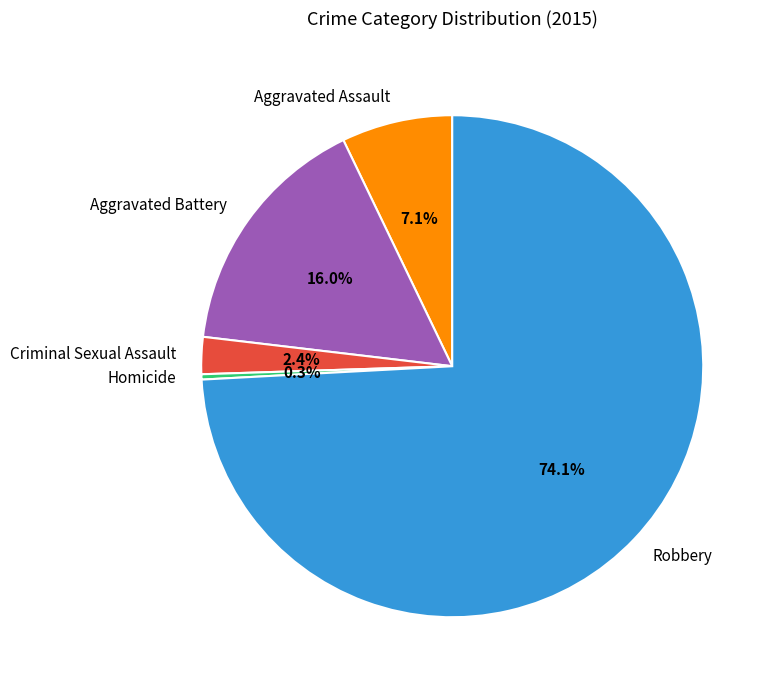

Is it true that Homicide is 0% of the pie?

True